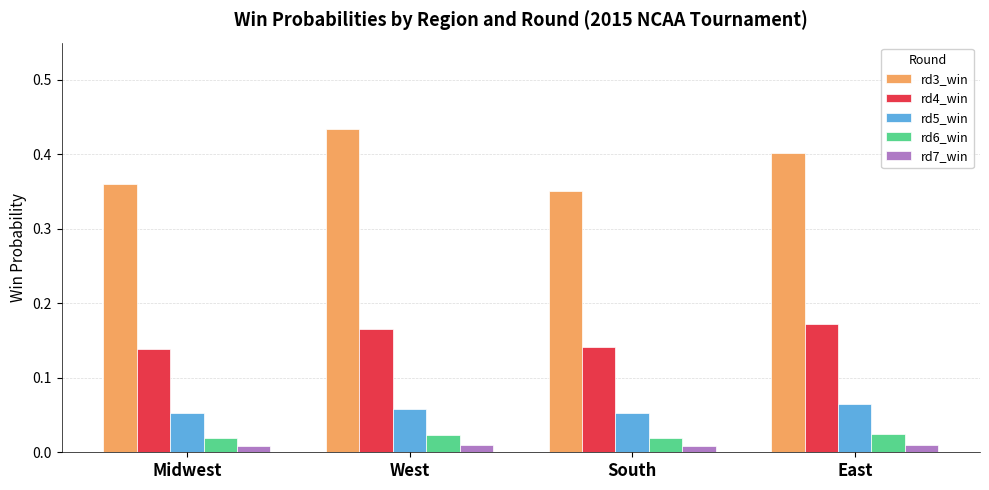

How many groups of bars are there?

4